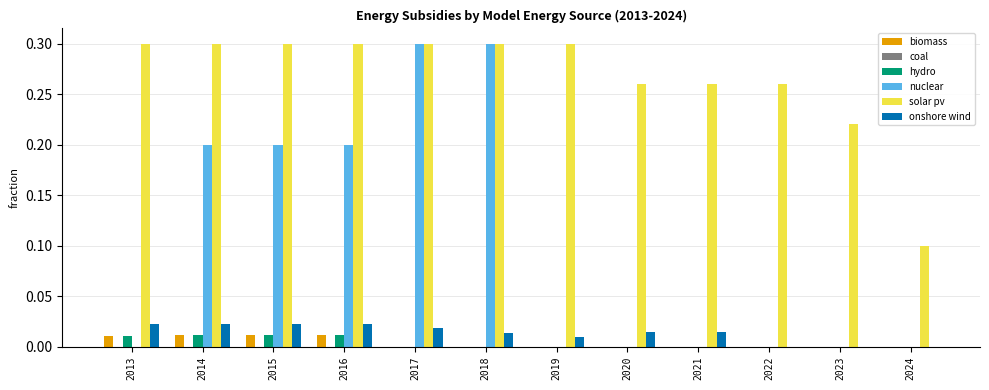

How many series are shown in this chart?

5